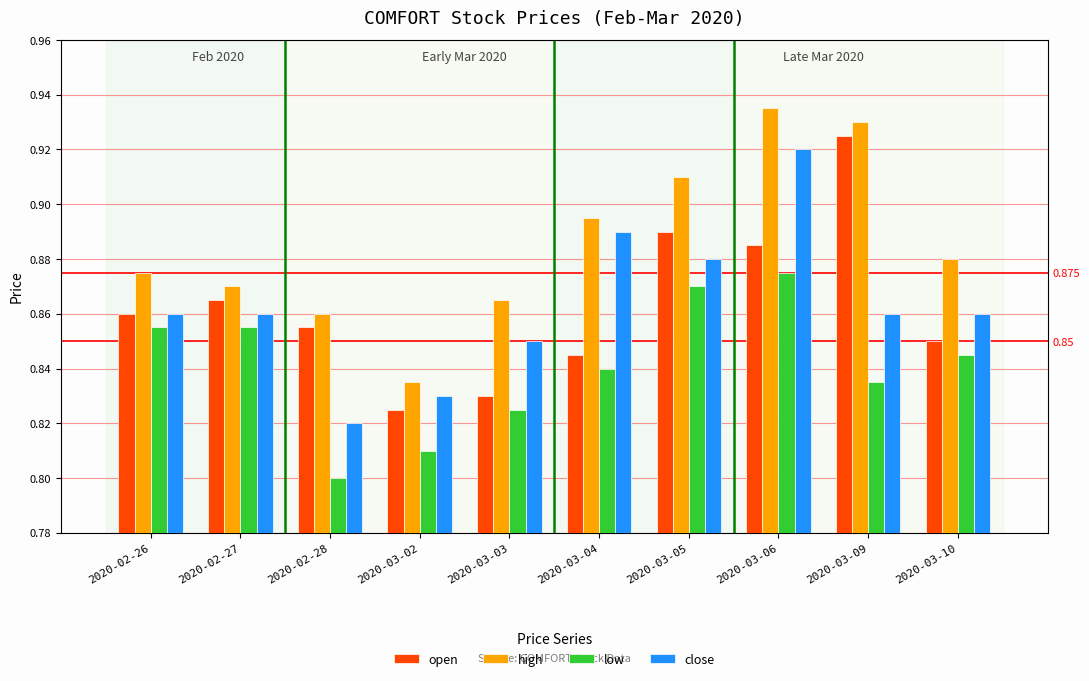

What is the value of the close bar at the 3rd from the left?

0.8